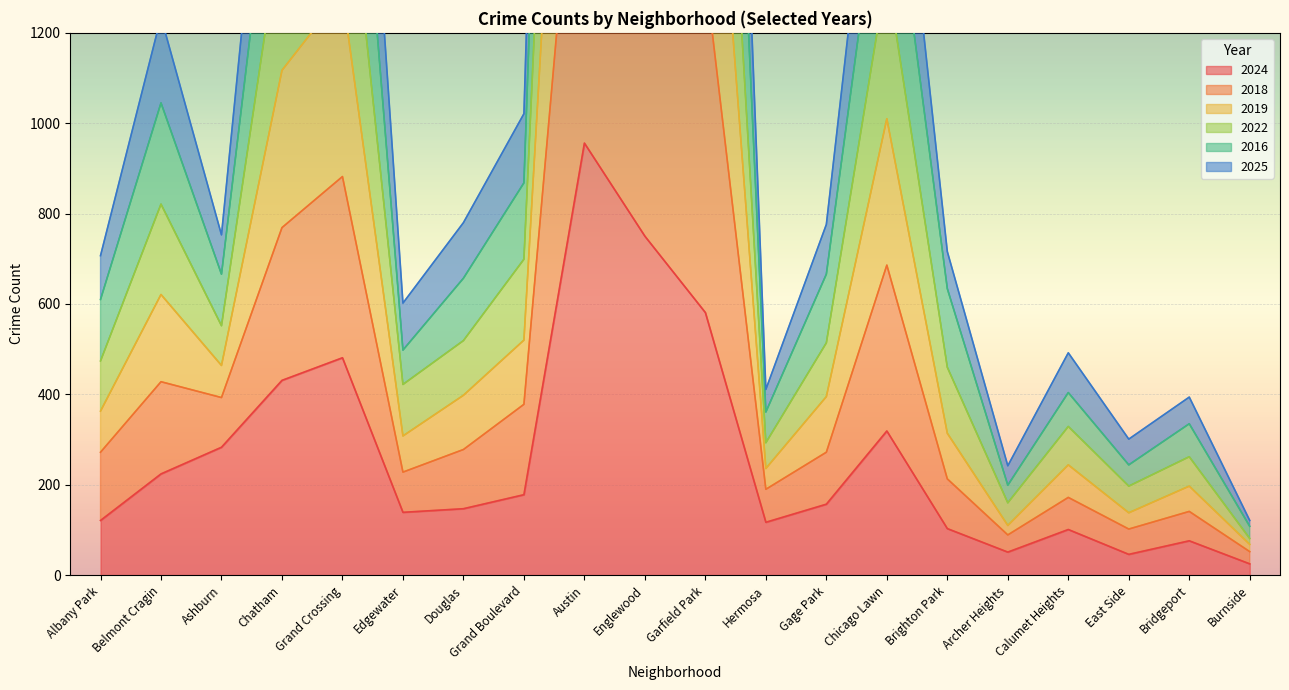

What is the minimum value shown in the chart?

25